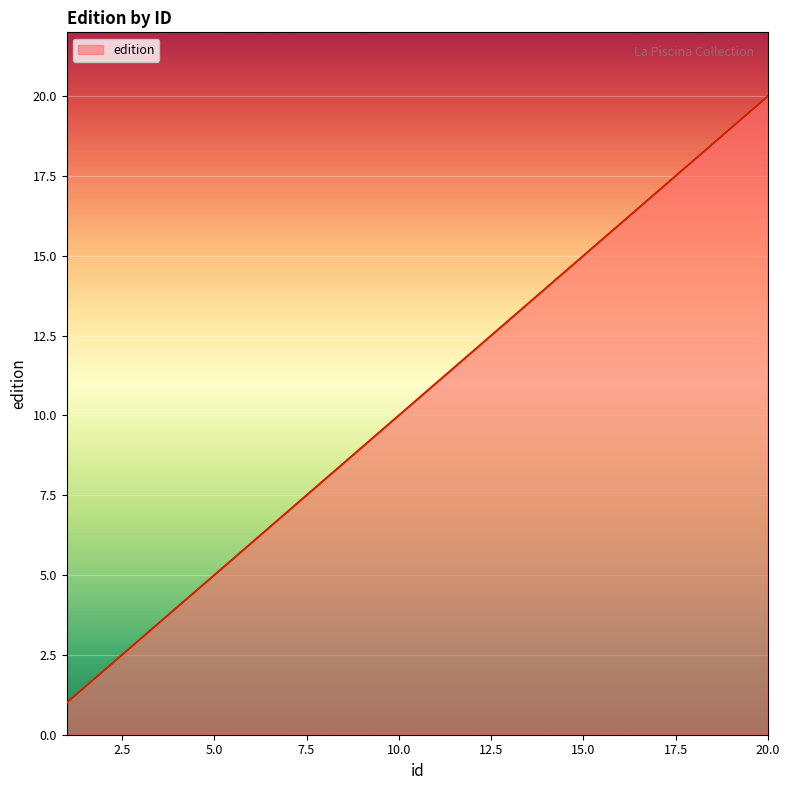

What is the difference between the maximum and minimum values?

19